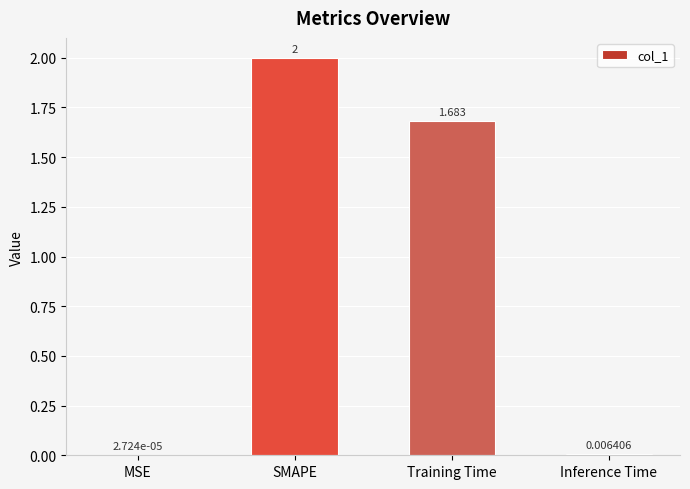

Where does the data first go above 1?

SMAPE